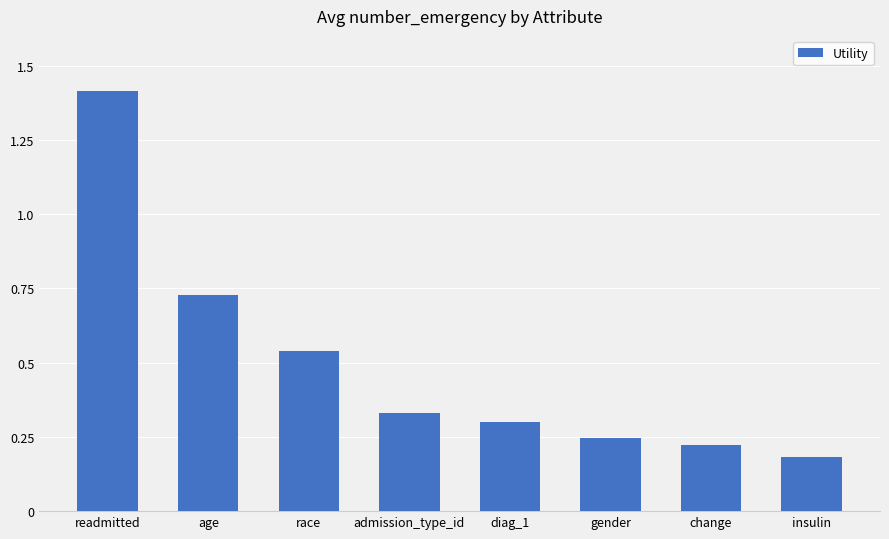

List the labels in order of value, smallest first.

insulin, change, gender, diag_1, admission_type_id, race, age, readmitted